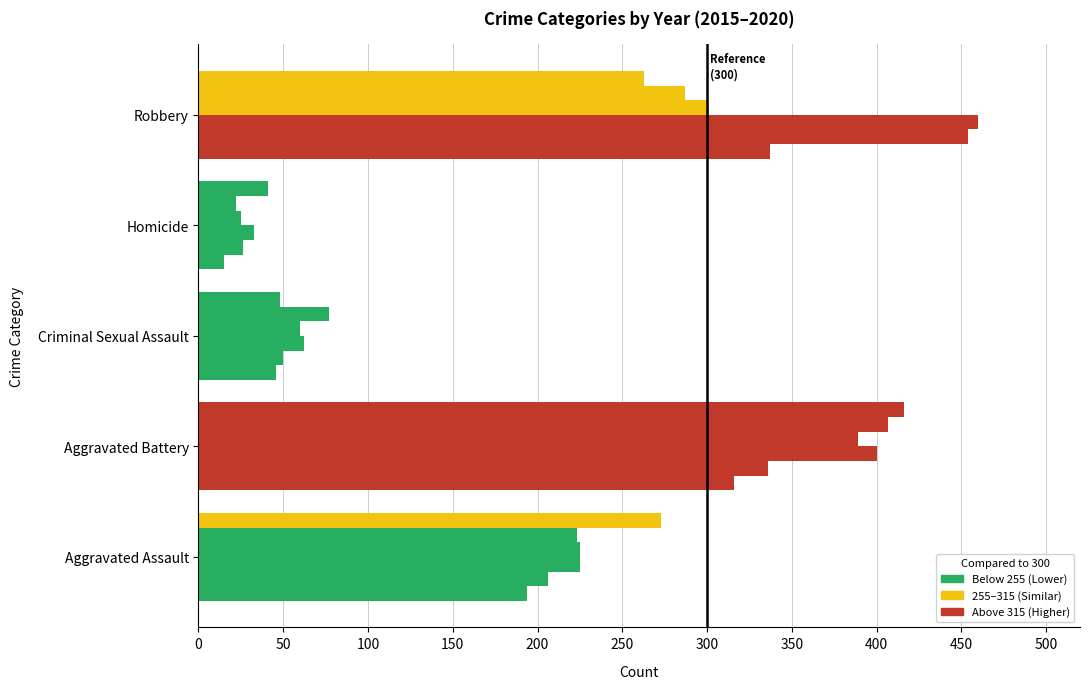

How many distinct data groups are displayed?

6